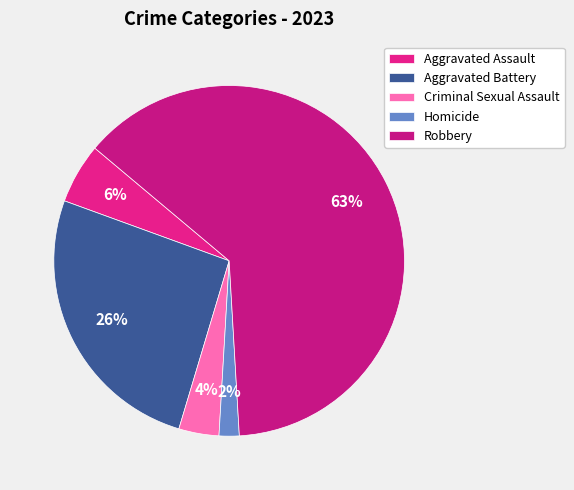

What percentage is the Criminal Sexual Assault slice, to the nearest percent?

4%